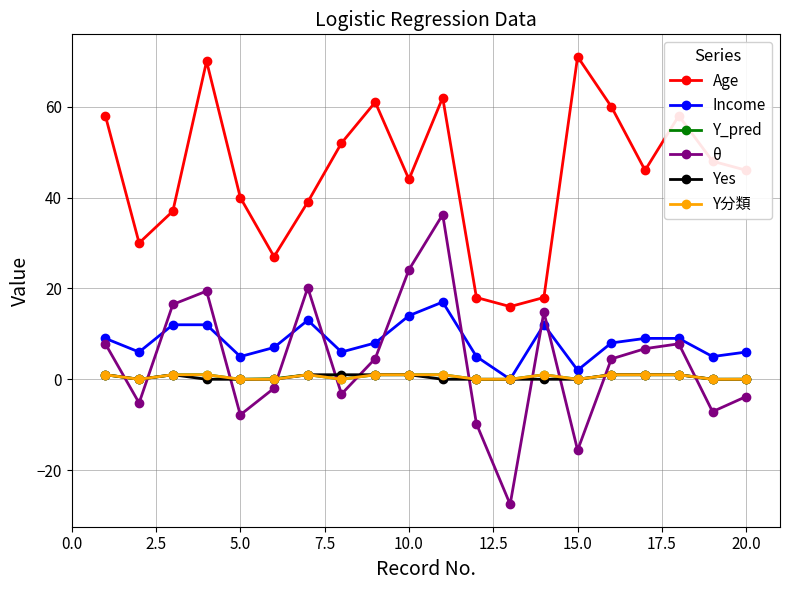

True or false: θ and Yes intersect in this chart.

True